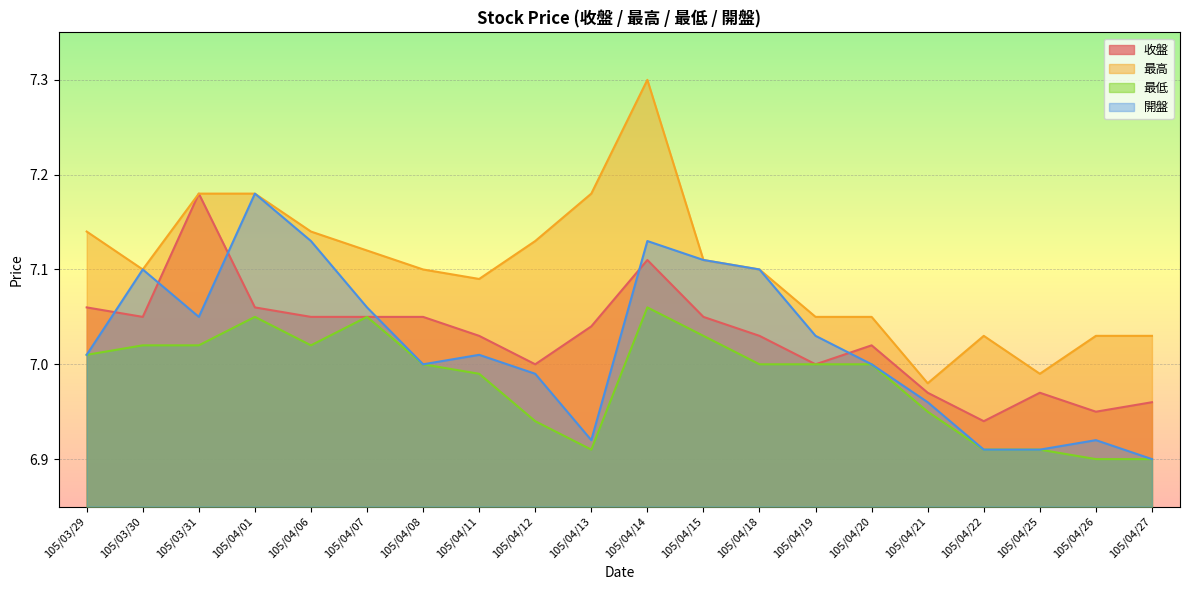

Reading right to left, list all the values displayed in this chart.

收盤: 7.0	7.0	7.0	6.9	7.0	7.0	7.0	7.0	7.0	7.1	7.0	7.0	7.0	7.0	7.0	7.0	7.1	7.2	7.0	7.1
最高: 7.0	7.0	7.0	7.0	7.0	7.0	7.0	7.1	7.1	7.3	7.2	7.1	7.1	7.1	7.1	7.1	7.2	7.2	7.1	7.1
最低: 6.9	6.9	6.9	6.9	7.0	7.0	7.0	7.0	7.0	7.1	6.9	6.9	7.0	7.0	7.0	7.0	7.0	7.0	7.0	7.0
開盤: 6.9	6.9	6.9	6.9	7.0	7.0	7.0	7.1	7.1	7.1	6.9	7.0	7.0	7.0	7.1	7.1	7.2	7.0	7.1	7.0